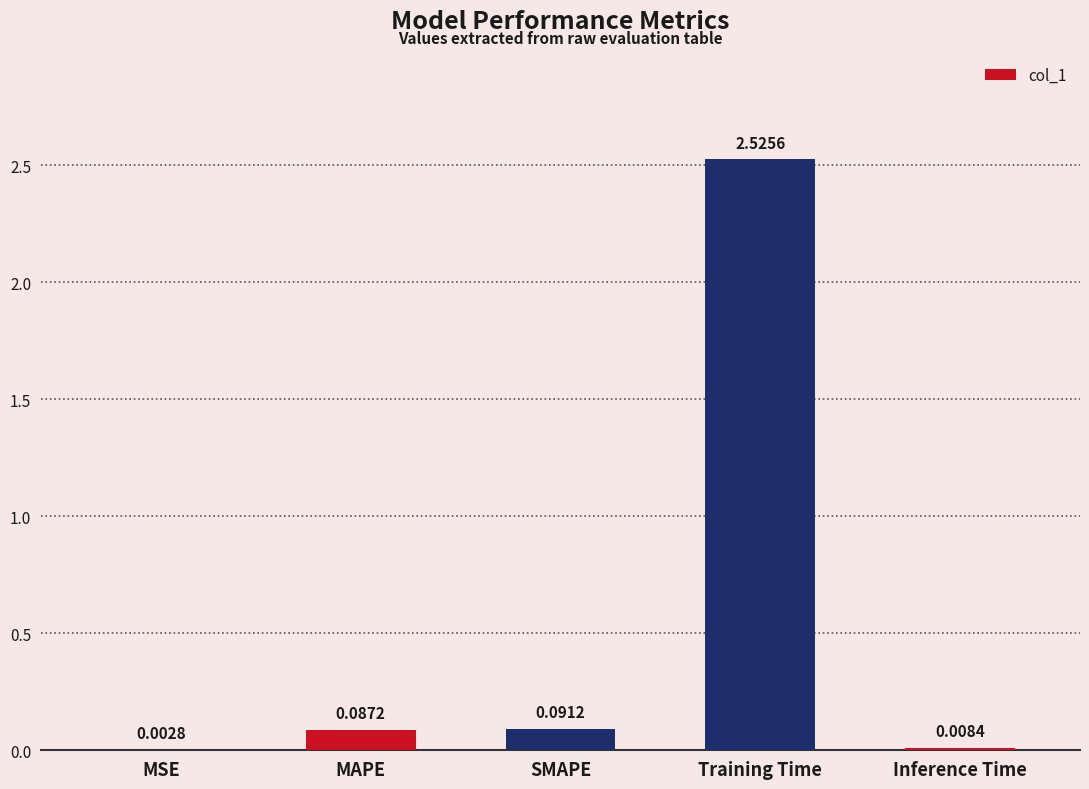

What is the sum of all values?

2.7